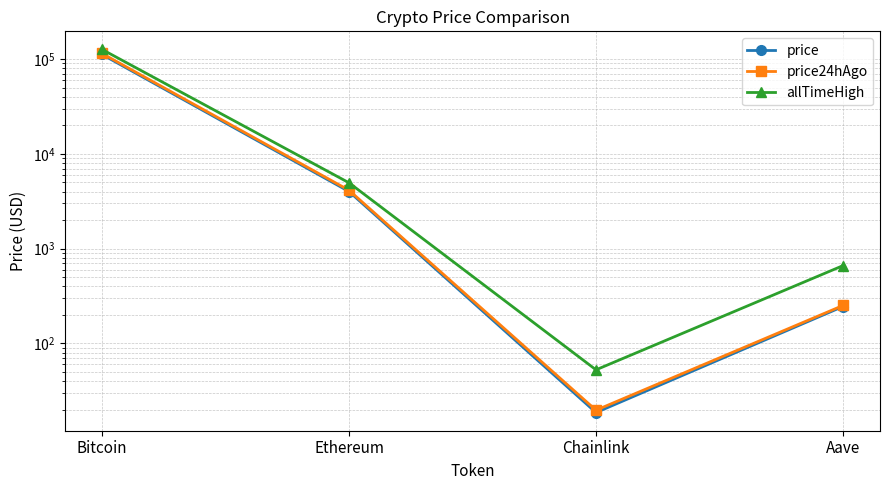

Which series has the largest range (max minus min)?

allTimeHigh